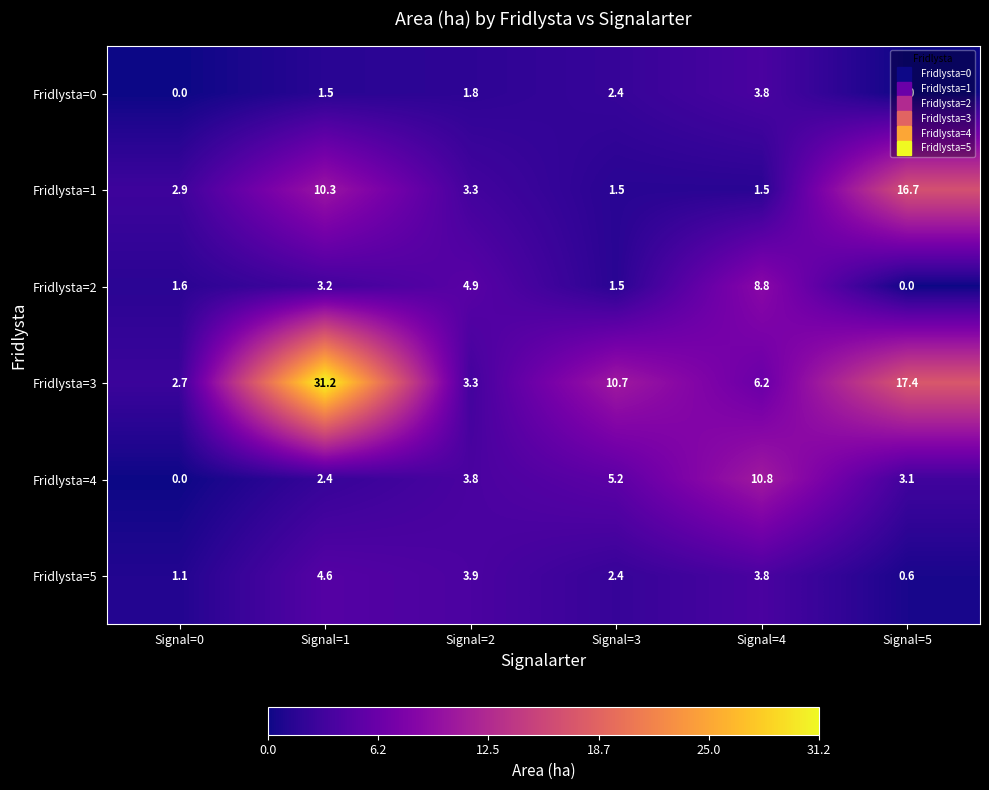

What is the sum of the Fridlysta=3 values at Signal=3 and Signal=0?

13.4